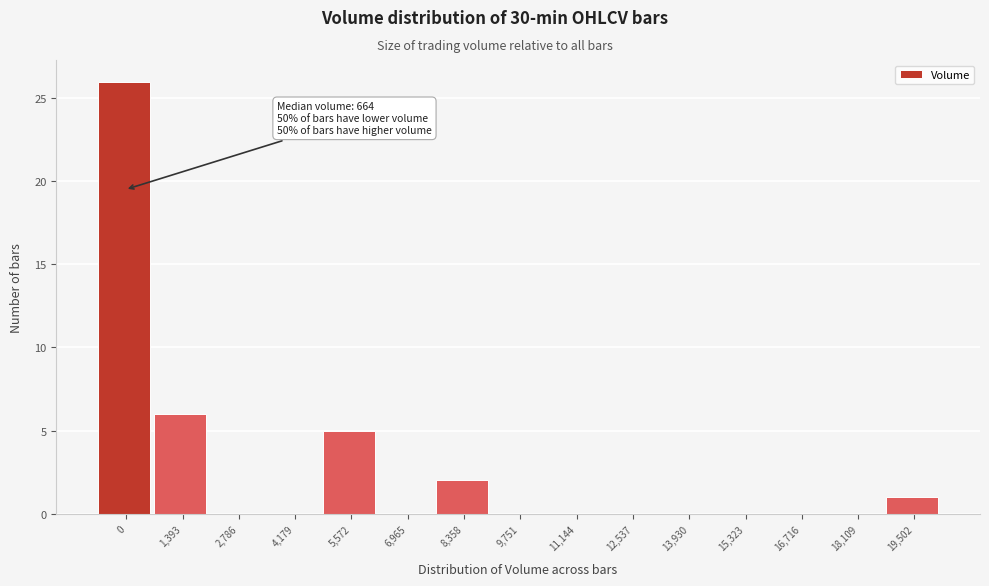

Reading left to right, what are all the values shown in this chart?

0=26	1,393=6	2,786=0	4,179=0	5,572=5	6,965=0	8,358=2	9,751=0	11,144=0	12,537=0	13,930=0	15,323=0	16,716=0	18,109=0	19,502=1